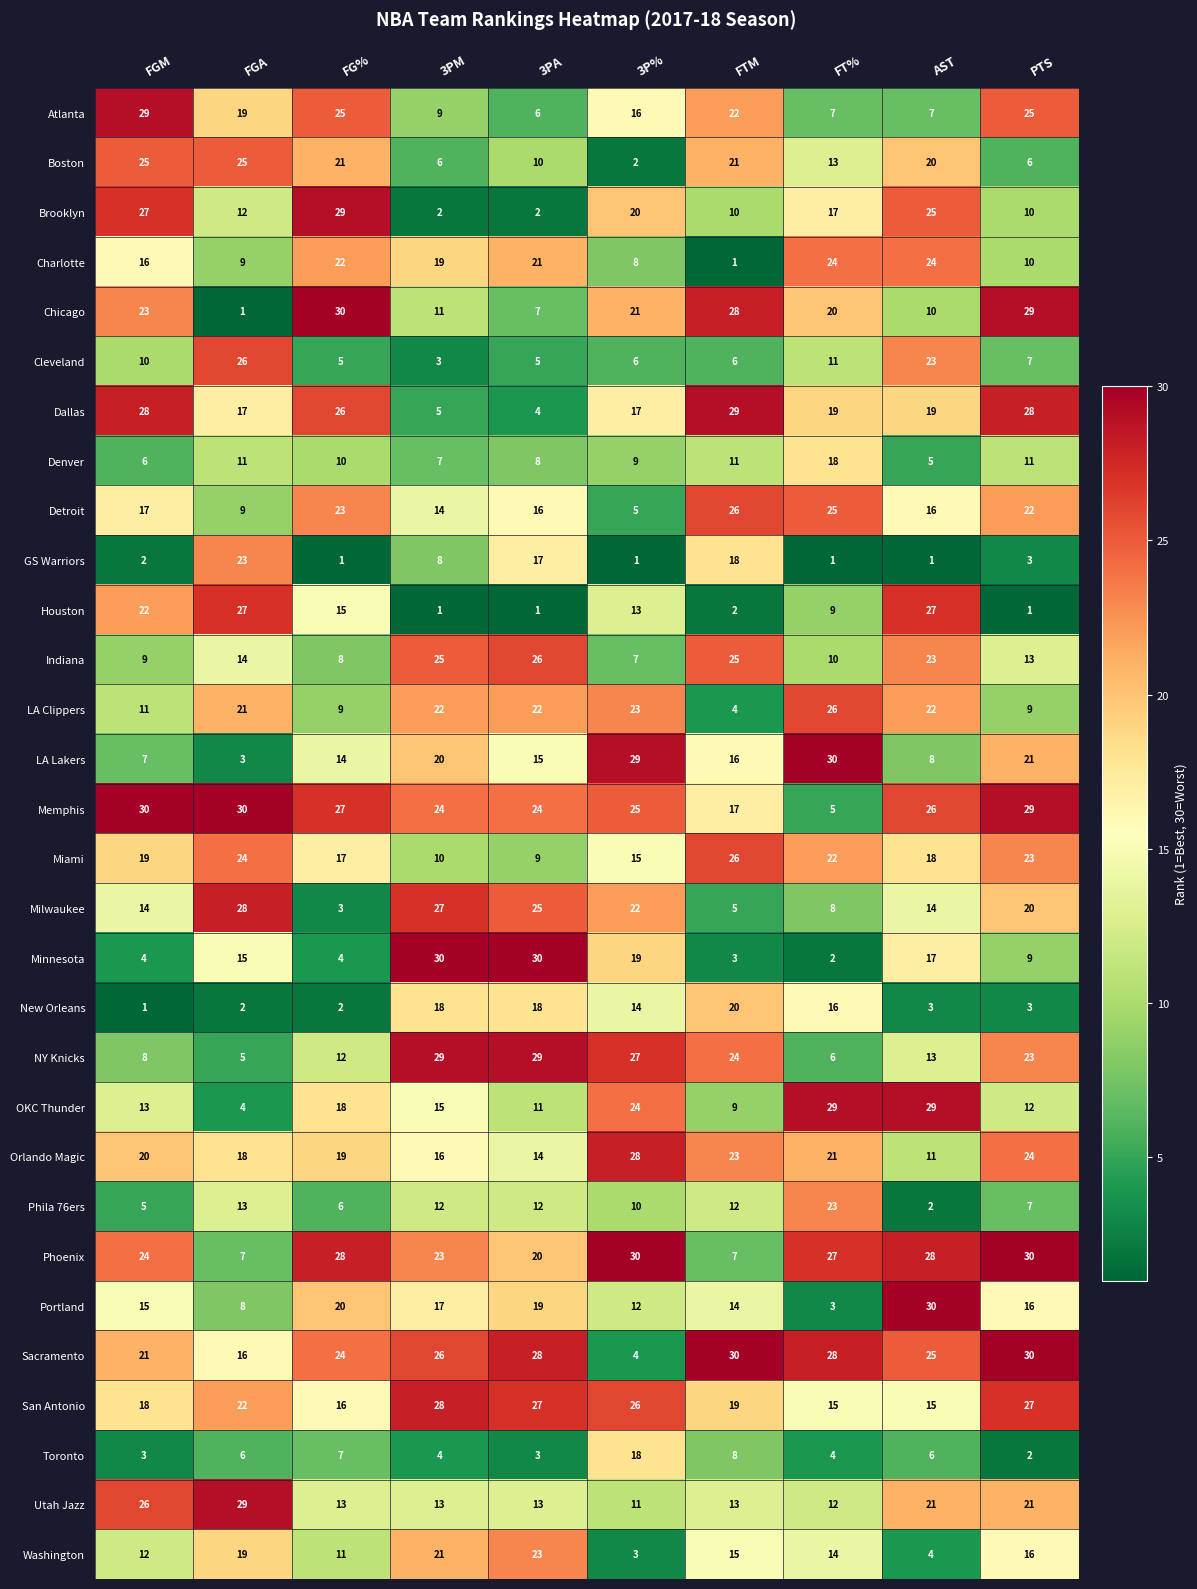

Between AST and PTS, which series saw the biggest shift?

Houston